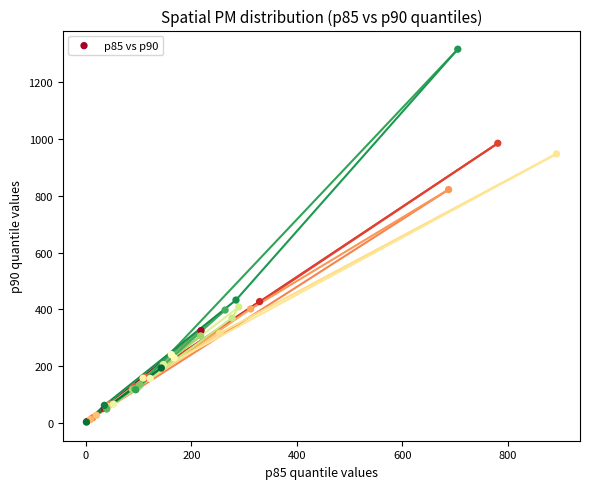

What Y value in the scatter plot is closest to 659?

821.9